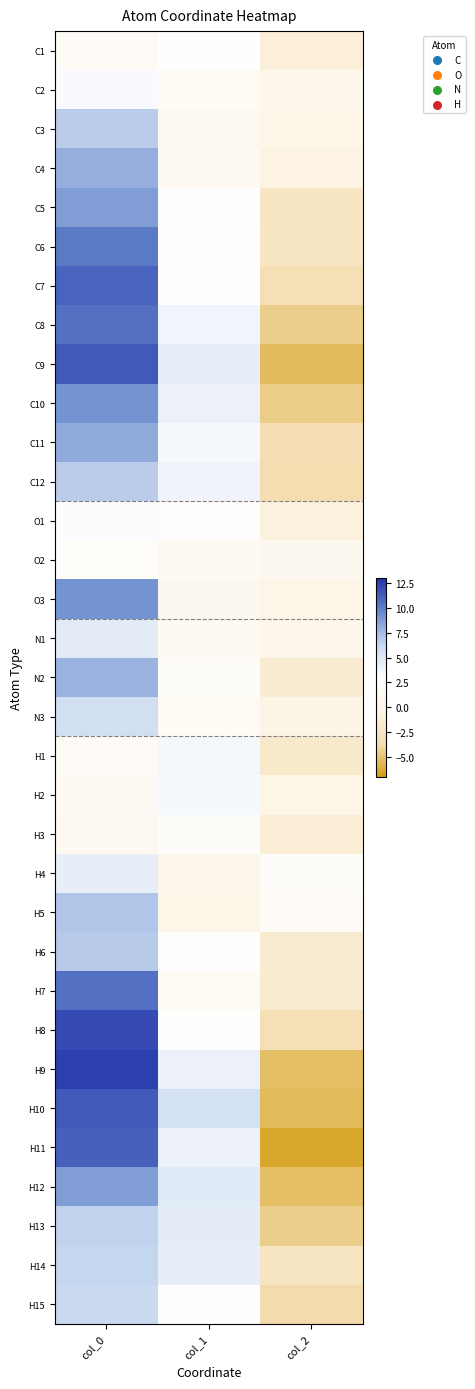

At how many categories does at least one series exceed 1?

3